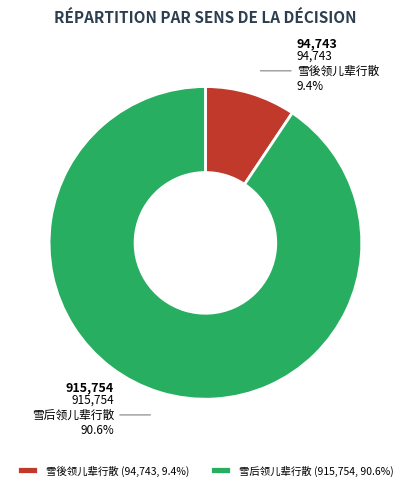

Does 雪后领儿辈行散 represent more than half of the total?

Yes